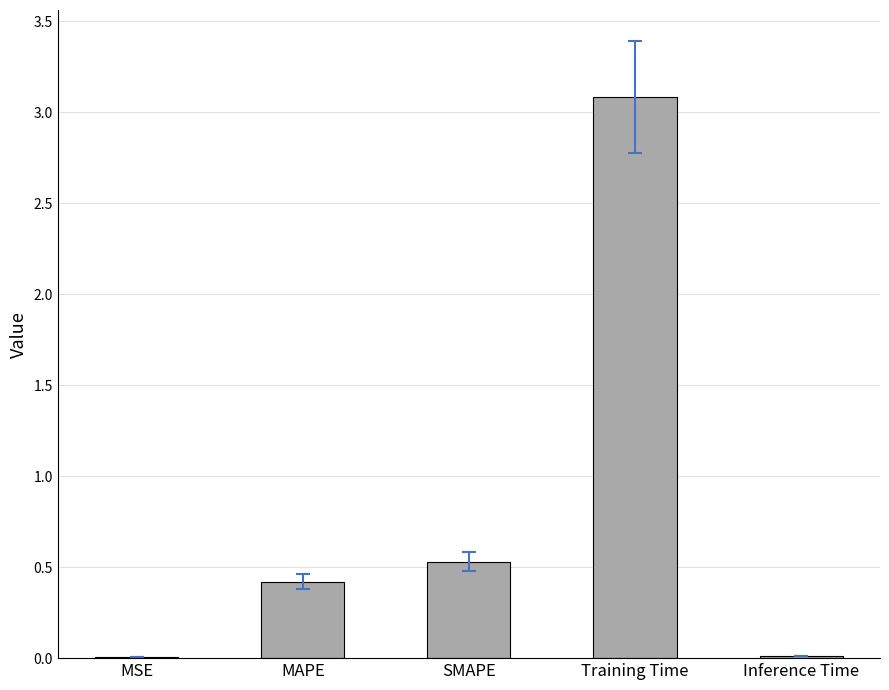

Are the bars horizontal?

No